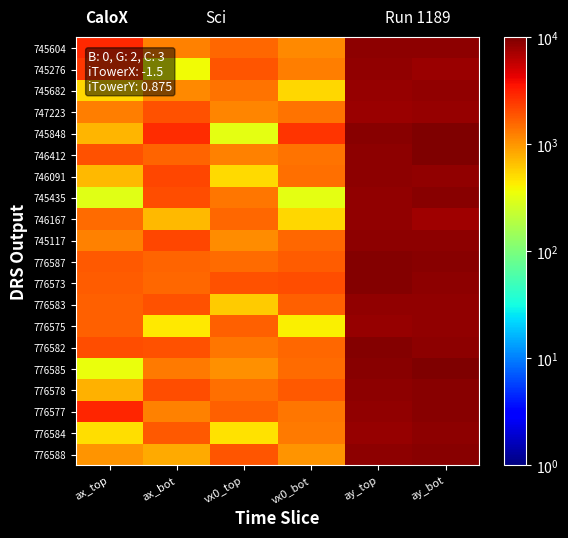

Rank the series at vx0_bot from lowest to highest value.

745435, 776575, 746167, 745682, 776588, 745604, 745276, 776584, 776577, 746412, 747223, 746091, 776585, 745117, 776582, 776583, 776587, 776578, 776573, 745848